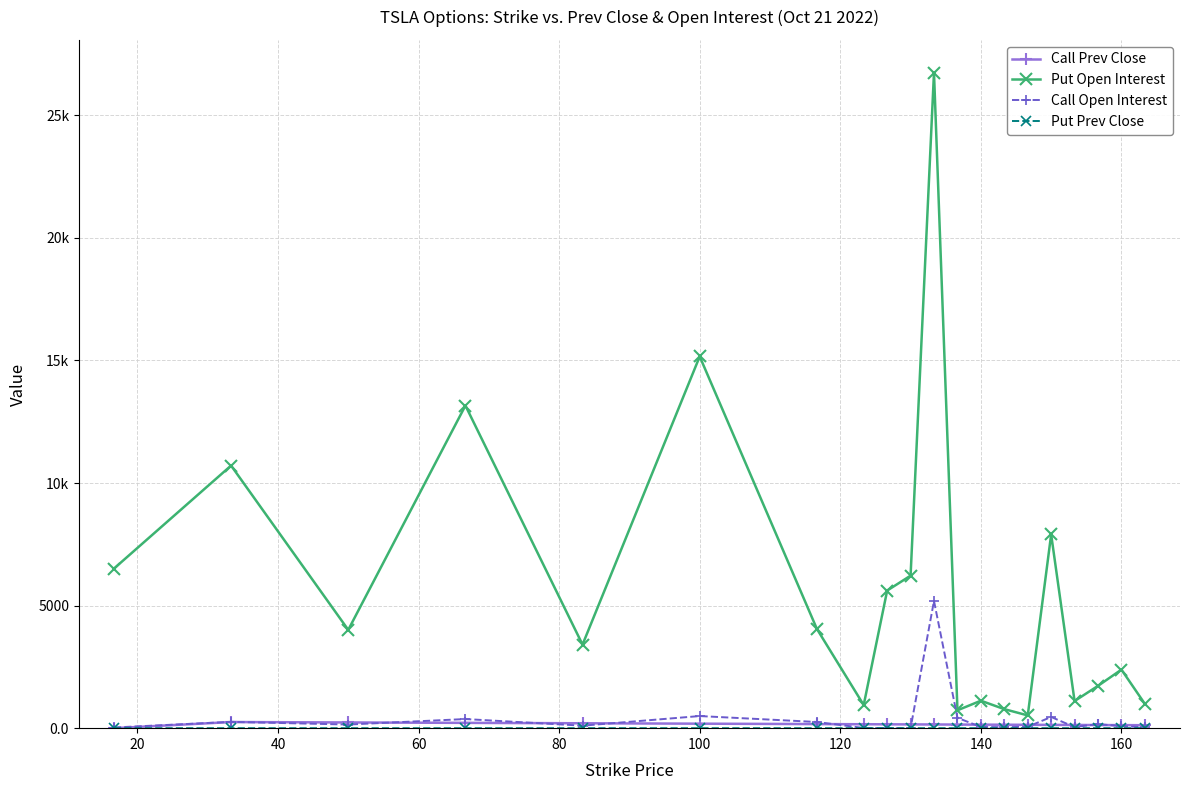

Does the chart have visible grid lines?

Yes